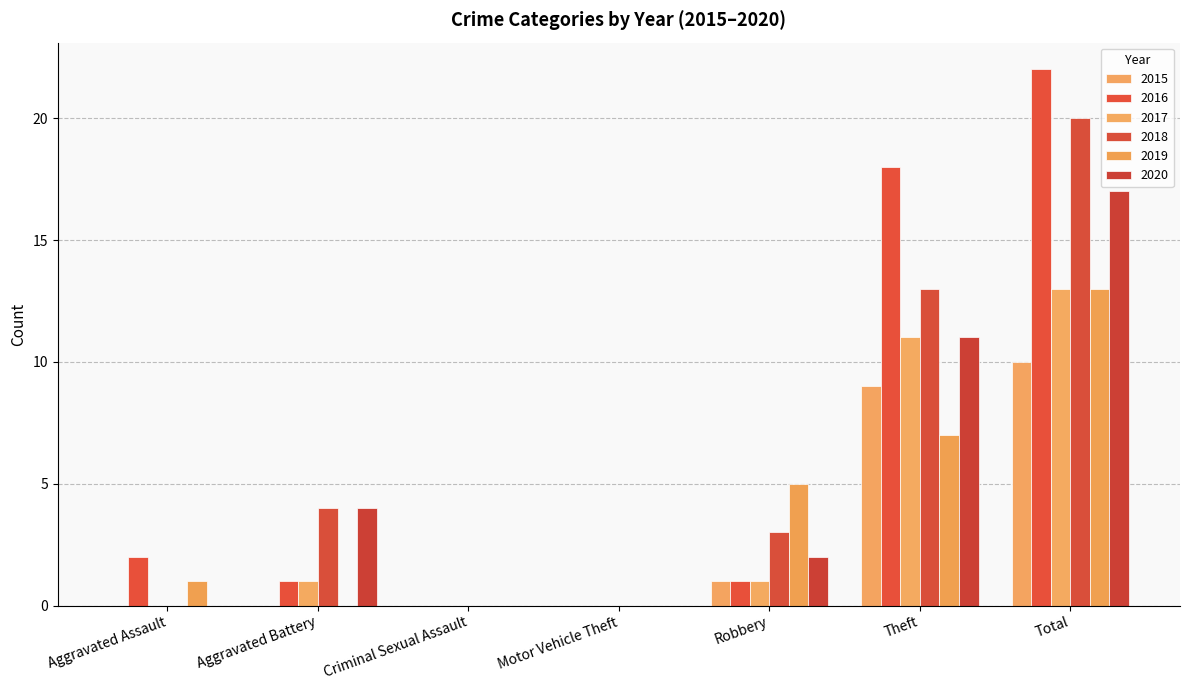

At which category does the chart reach its minimum across all series?

Aggravated Assault